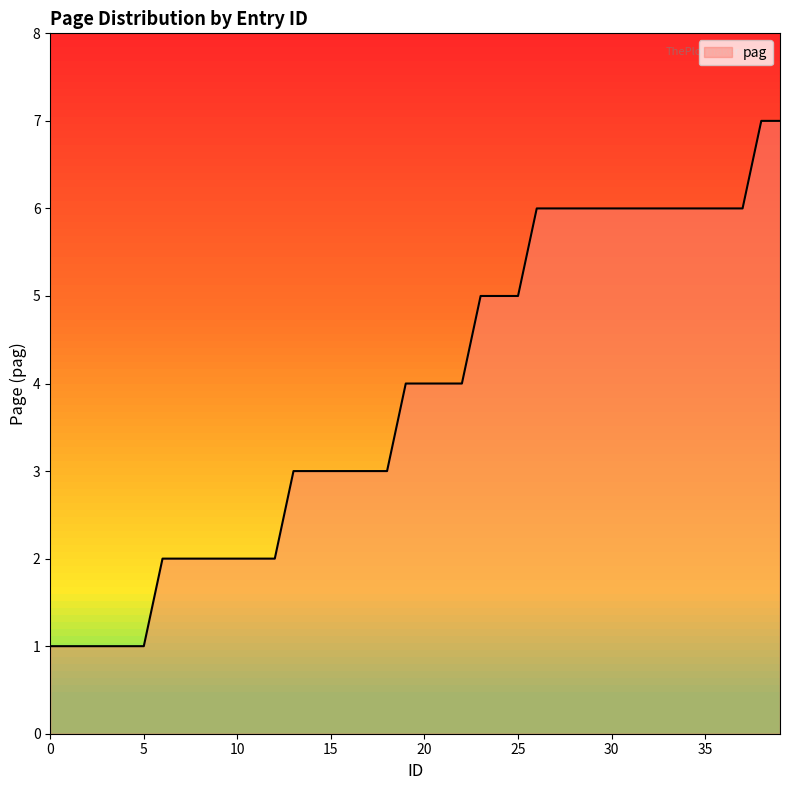

What is the average value?

4